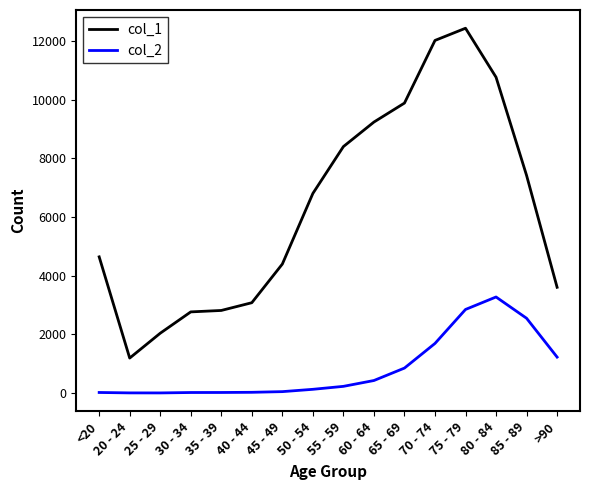

True or false: col_2 and col_1 intersect in this chart.

False